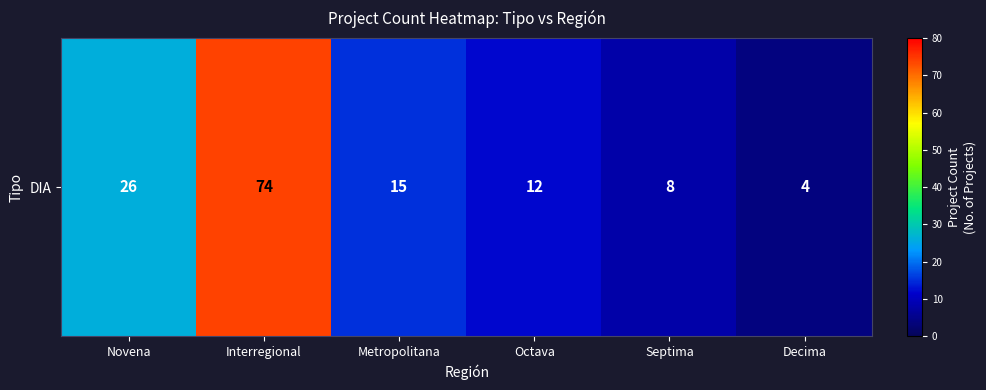

What is the maximum value shown in the chart?

74